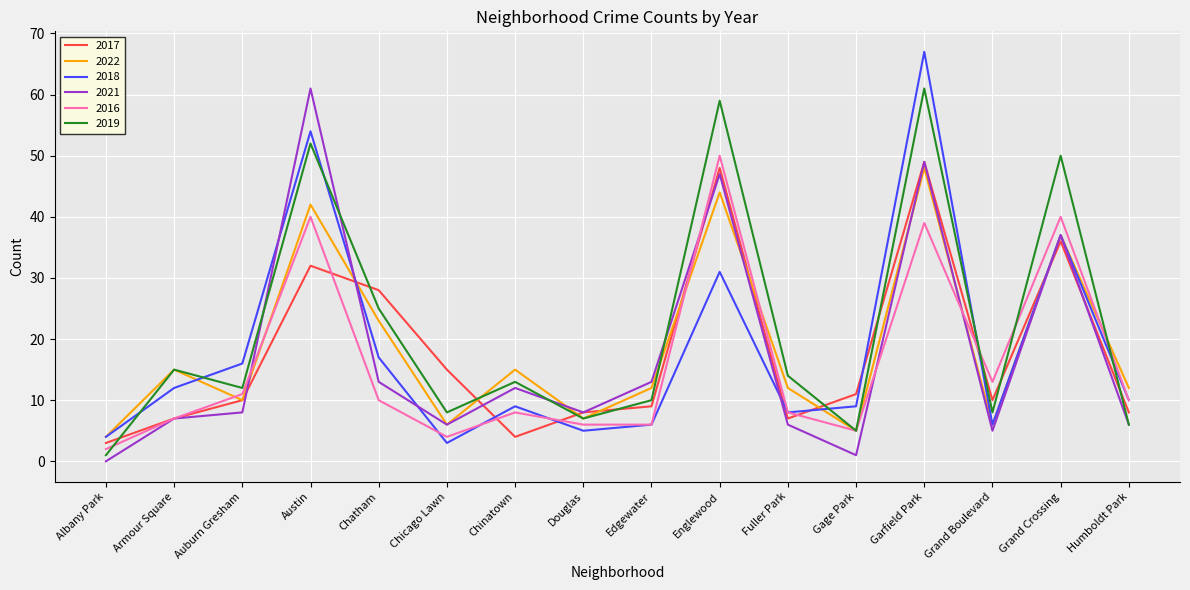

The 2022 series shows 15 at Armour Square. True or false?

True